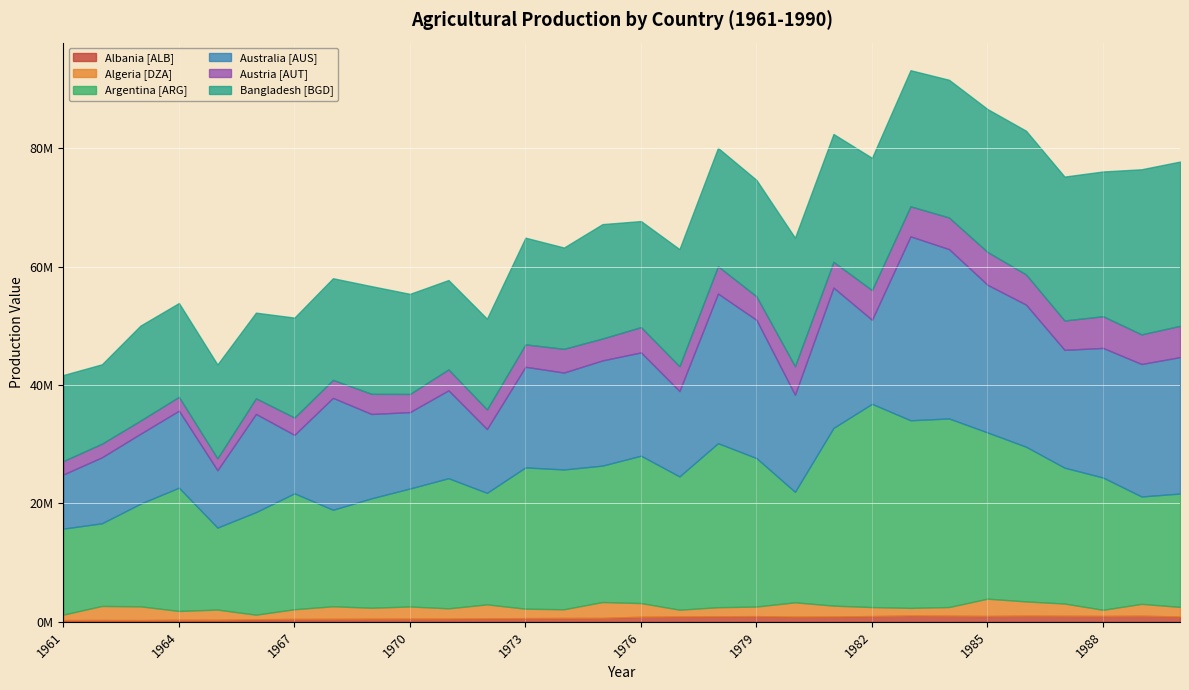

What is the difference between the second highest and second lowest values in the Argentina [ARG] series?

17887700